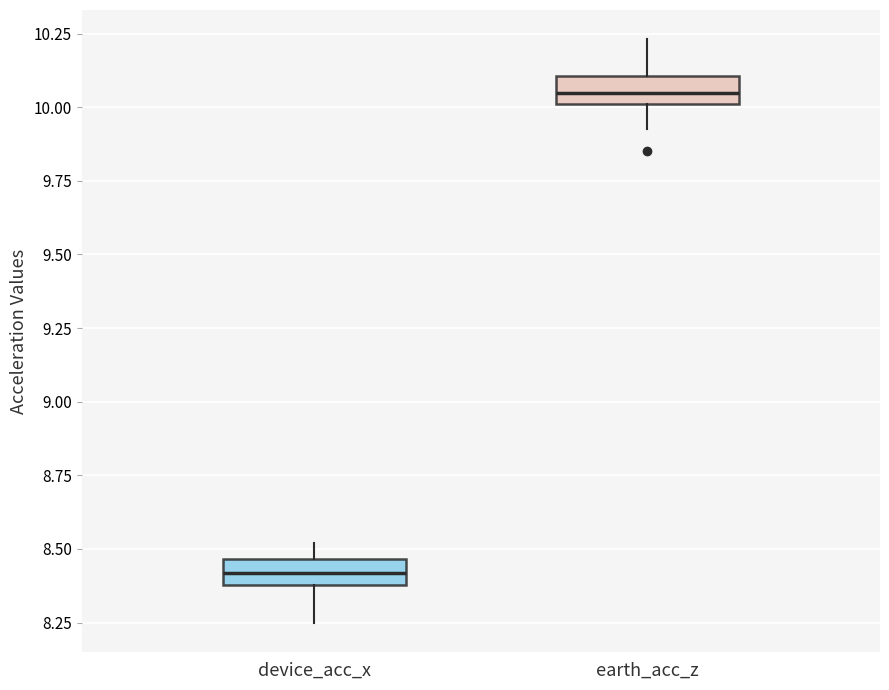

Which box has the highest median line?

earth_acc_z